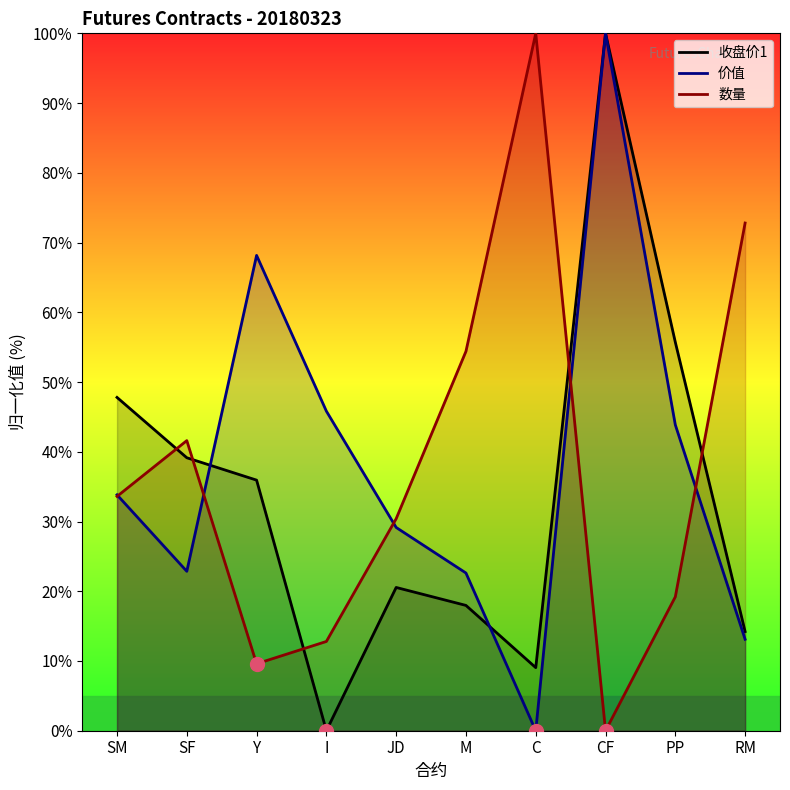

What is the value of the 数量 point at the 10th from the left?

72.8